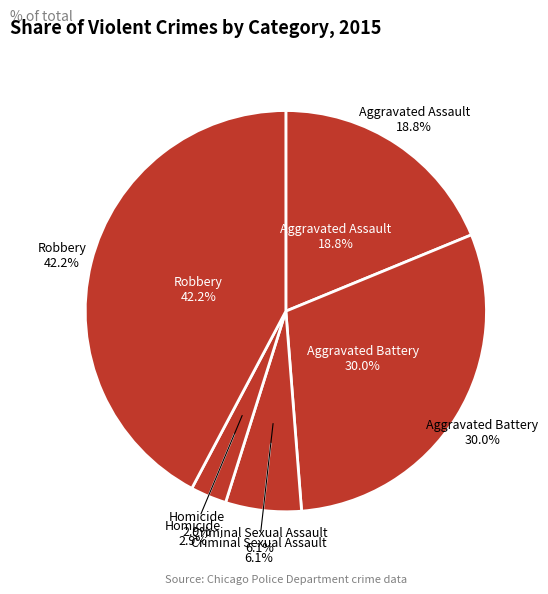

Which category has the smallest portion of the pie?

Homicide